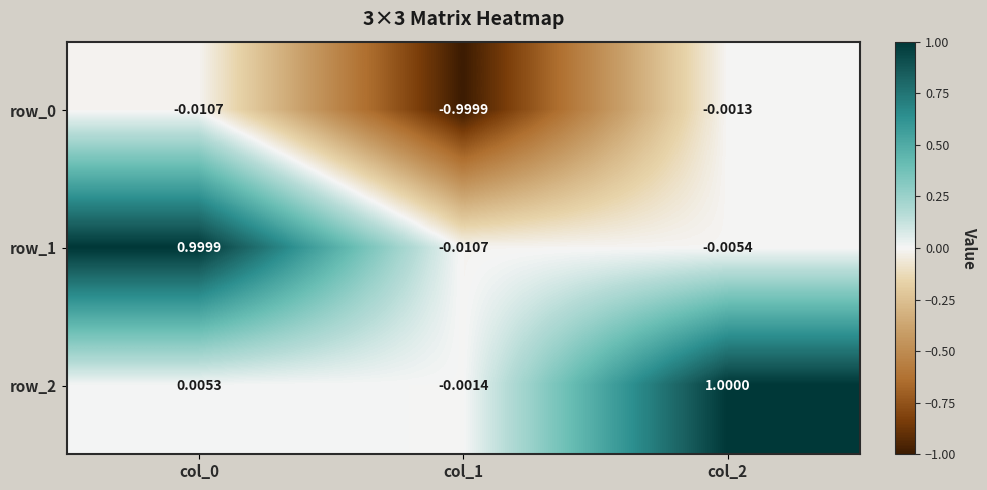

Is the value of row_2 at col_2 greater than the value of row_0 at col_1?

Yes